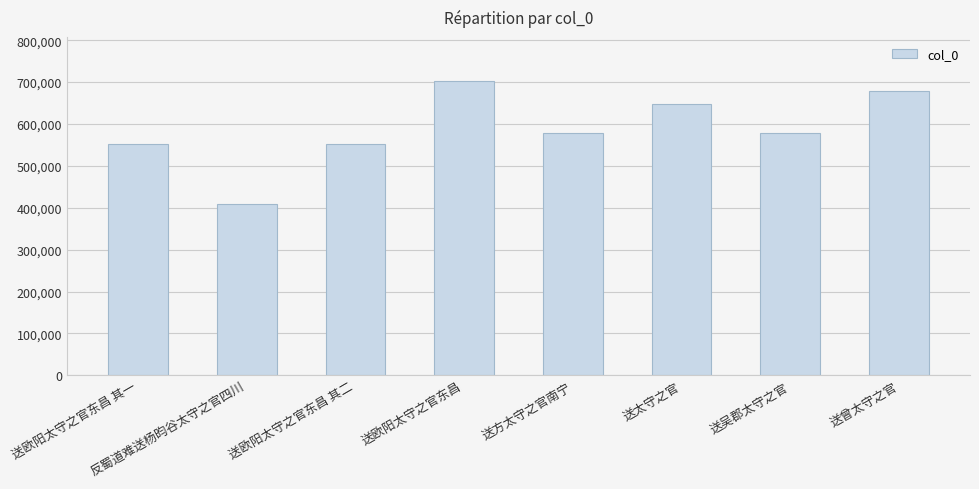

Between 送欧阳太守之官东昌 其二 and 送方太守之官南宁, which is larger?

送方太守之官南宁